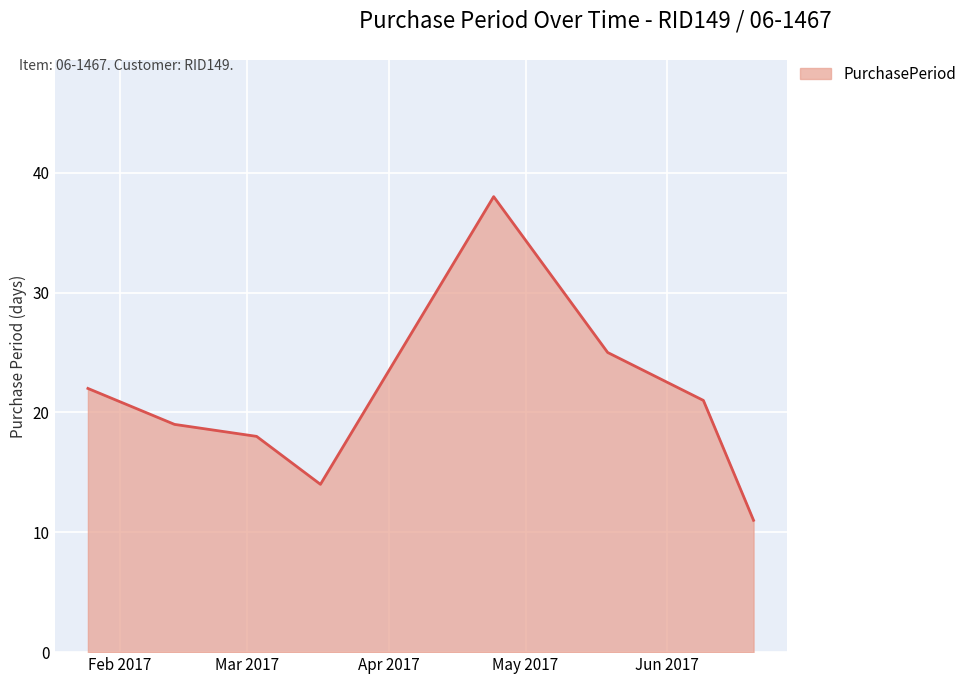

How many interior local peaks (higher than both neighbors) does the data have?

1